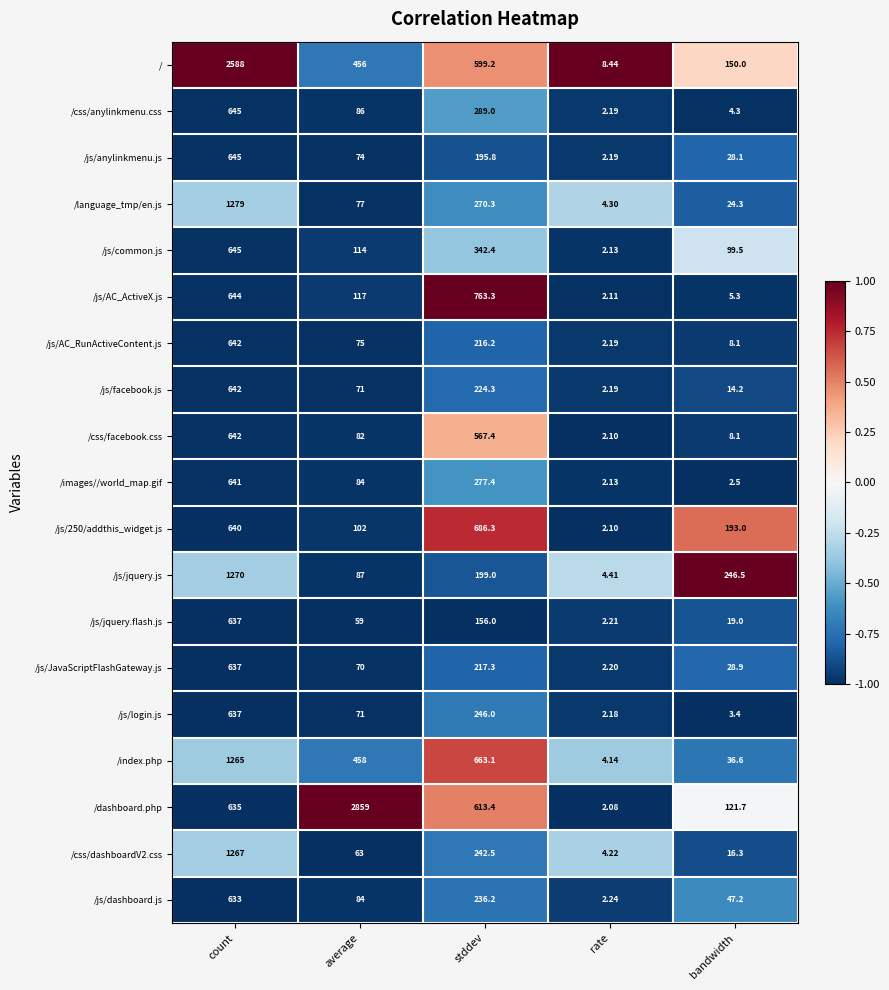

At which label does /images//world_map.gif first exceed 84?

count